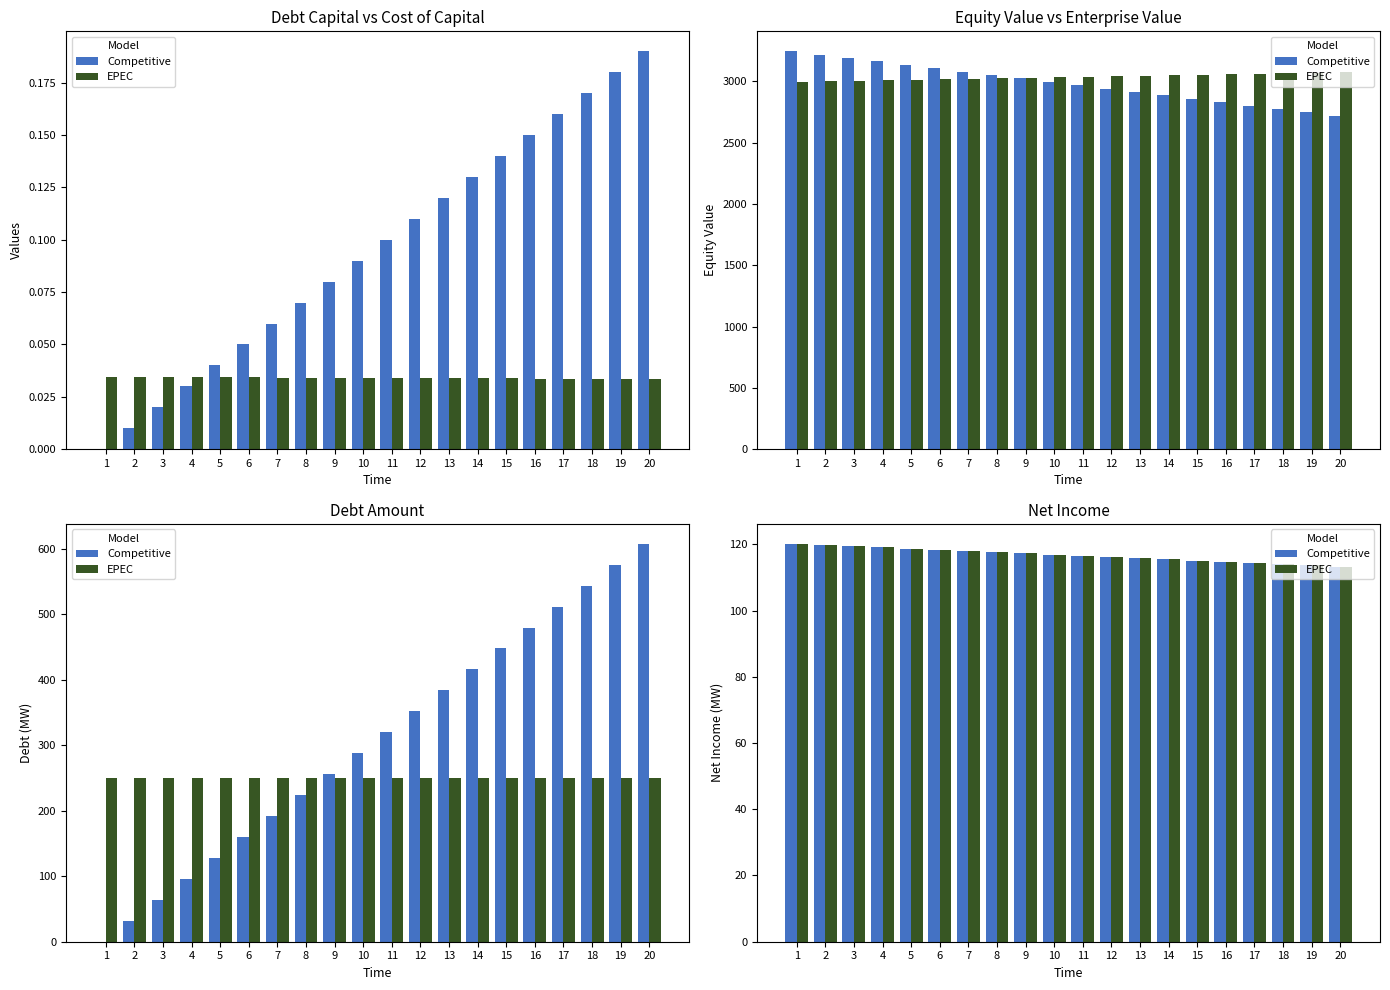

Count the number of categories in the chart.

20